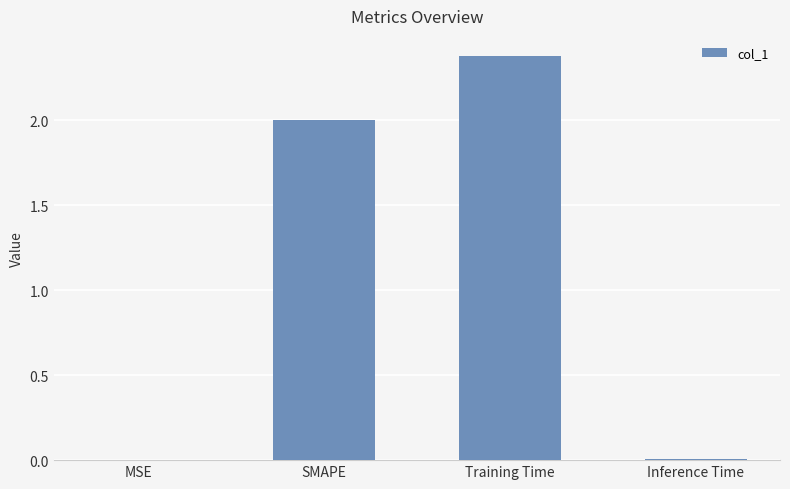

What is the sum of all values?

4.4